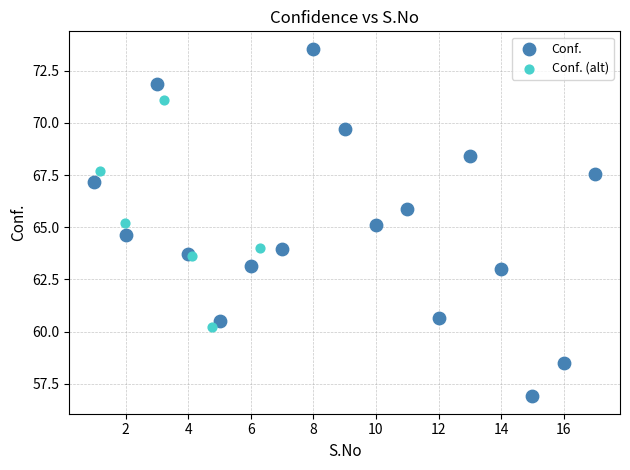

Which series reaches the maximum Y coordinate?

Conf.